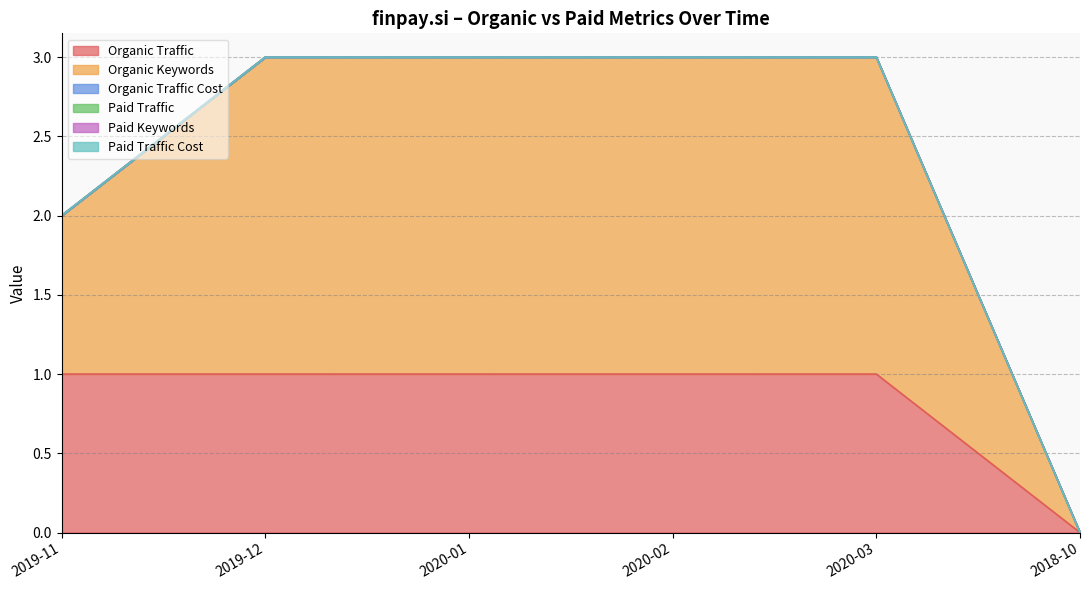

Reading left to right, transcribe all the data shown in this chart.

Organic Traffic: 2019-11=1	2019-12=1	2020-01=1	2020-02=1	2020-03=1	2018-10=0
Organic Keywords: 2019-11=1	2019-12=2	2020-01=2	2020-02=2	2020-03=2	2018-10=0
Organic Traffic Cost: 2019-11=0	2019-12=0	2020-01=0	2020-02=0	2020-03=0	2018-10=0
Paid Traffic: 2019-11=0	2019-12=0	2020-01=0	2020-02=0	2020-03=0	2018-10=0
Paid Keywords: 2019-11=0	2019-12=0	2020-01=0	2020-02=0	2020-03=0	2018-10=0
Paid Traffic Cost: 2019-11=0	2019-12=0	2020-01=0	2020-02=0	2020-03=0	2018-10=0